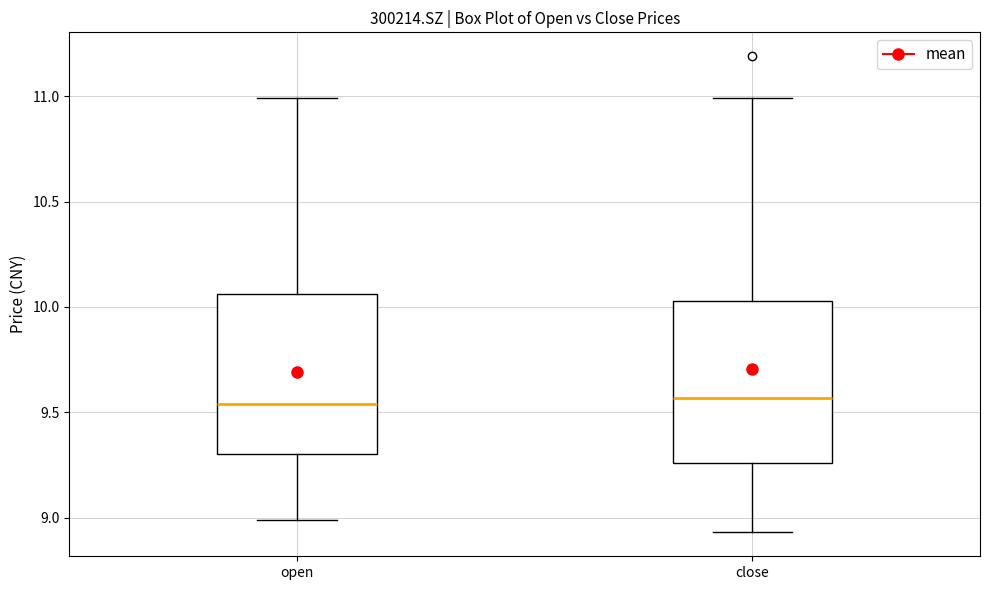

Reading left to right, read every box against the y-axis: the position of its median line, the range the box covers, and the ends of its whiskers. The values are not printed on the chart, so give them approximately, as read against the axis.

open: median 9.55, box 9.30 to 10.05, whiskers 9.00 to 11.00
close: median 9.55, box 9.25 to 10.05, whiskers 8.95 to 11.00